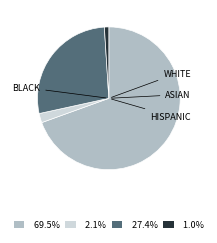

Does any single category account for the majority?

Yes